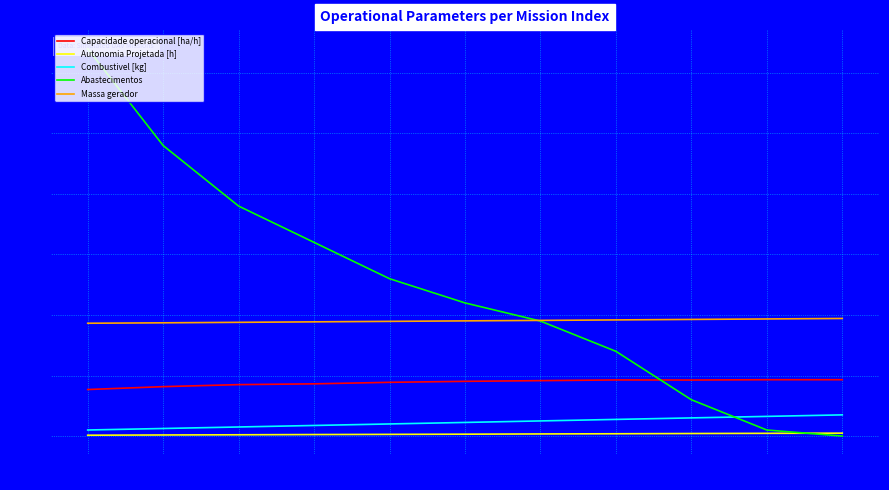

Reading left to right, transcribe all the data shown in this chart.

Capacidade operacional [ha/h]: 0=7.7	1=8.2	2=8.5	3=8.6	4=8.9	5=9.0	6=9.2	7=9.3	8=9.3	9=9.3	10=9.3
Autonomia Projetada [h]: 0=0.1	1=0.2	2=0.2	3=0.2	4=0.3	5=0.3	6=0.3	7=0.4	8=0.4	9=0.5	10=0.5
Combustivel [kg]: 0=1.0	1=1.2	2=1.5	3=1.8	4=2.0	5=2.2	6=2.5	7=2.8	8=3.0	9=3.2	10=3.5
Abastecimentos: 0=64.0	1=48.0	2=38.0	3=32.0	4=26.0	5=22.0	6=19.0	7=14.0	8=6.0	9=1.0	10=0.0
Massa gerador: 0=18.6	1=18.7	2=18.8	3=18.9	4=18.9	5=19.0	6=19.1	7=19.2	8=19.3	9=19.4	10=19.4